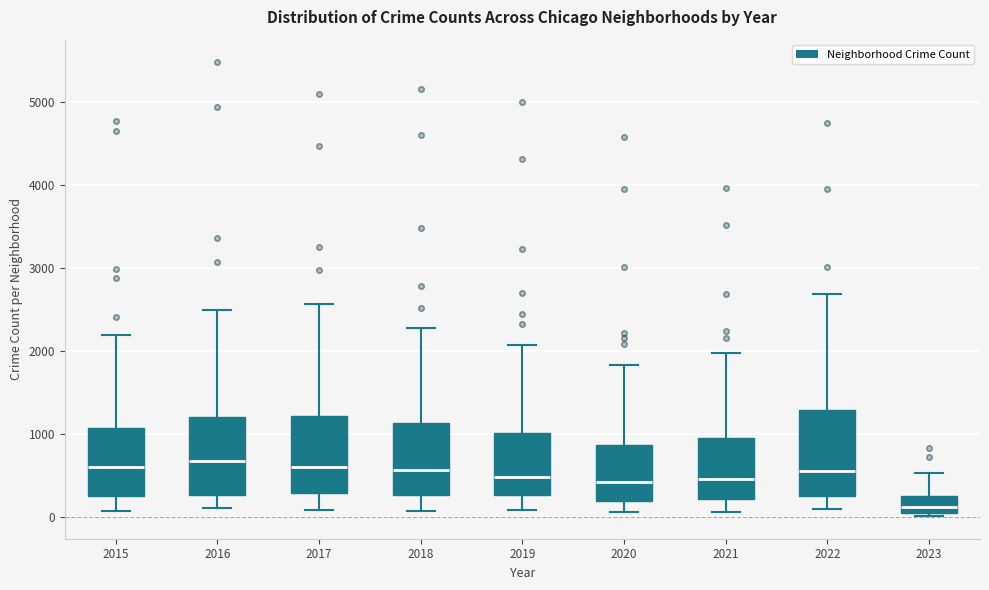

Where does the lower whisker of the box at x = 2018 end on the y-axis? The values are not printed on the chart, so give them approximately, as read against the axis.

100